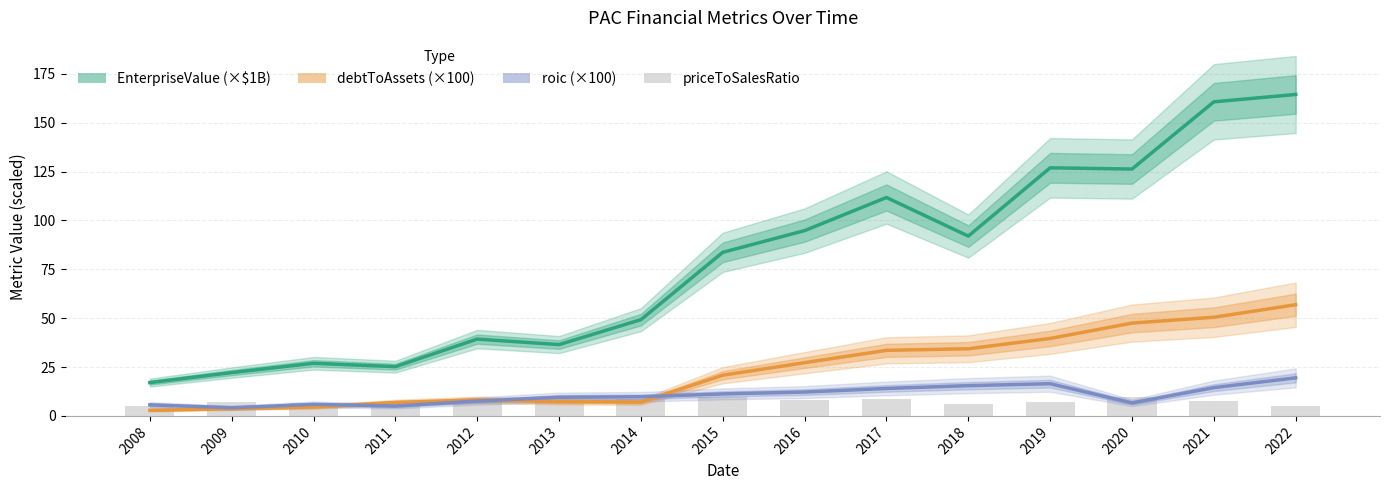

At which label does EnterpriseValue (×$1B) first exceed 83?

2015